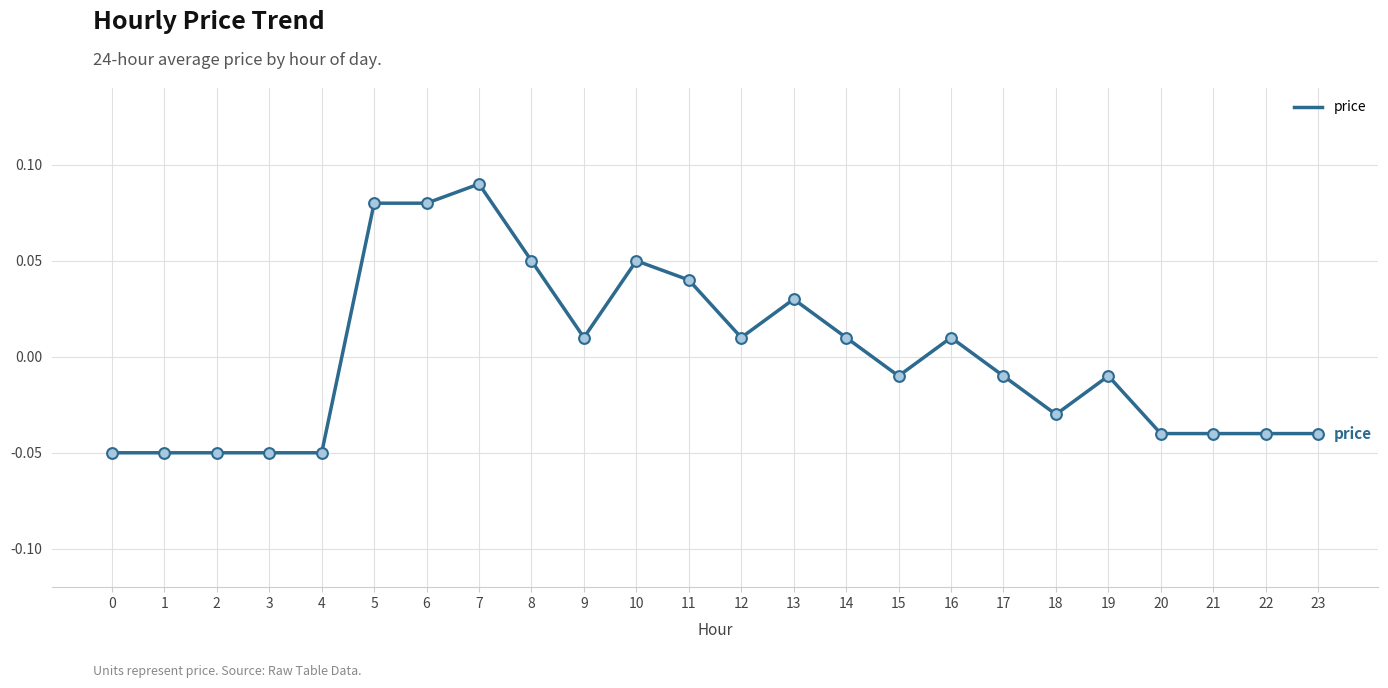

What is the change in value from 3 to 12?

+0.1